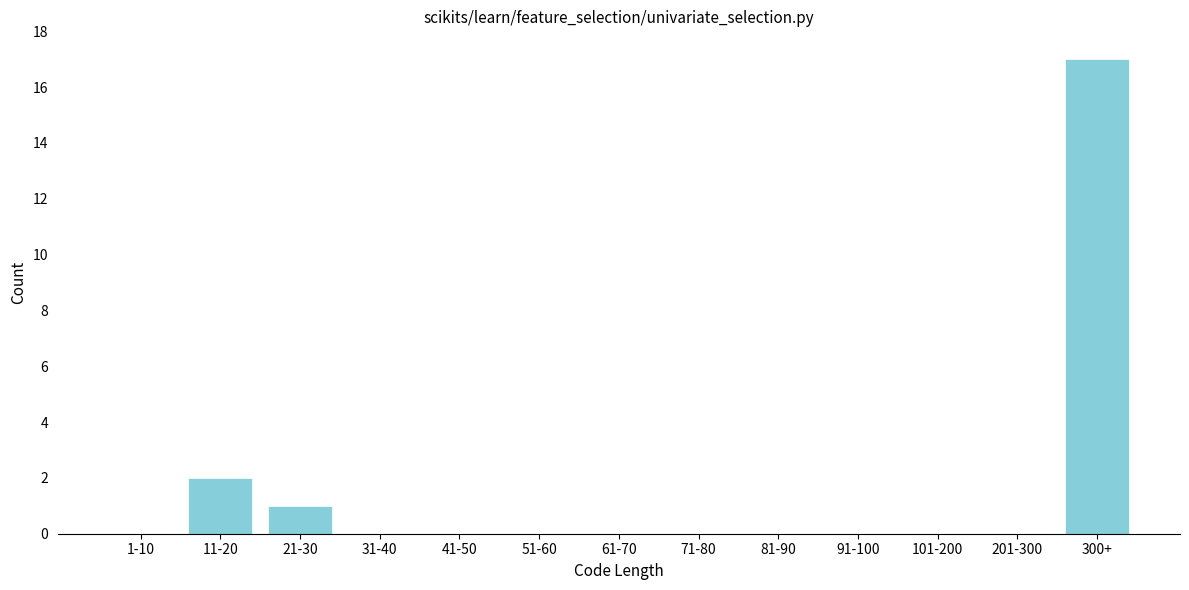

Reading left to right, extract all data points from this chart.

1-10=0	11-20=2	21-30=1	31-40=0	41-50=0	51-60=0	61-70=0	71-80=0	81-90=0	91-100=0	101-200=0	201-300=0	300+=17